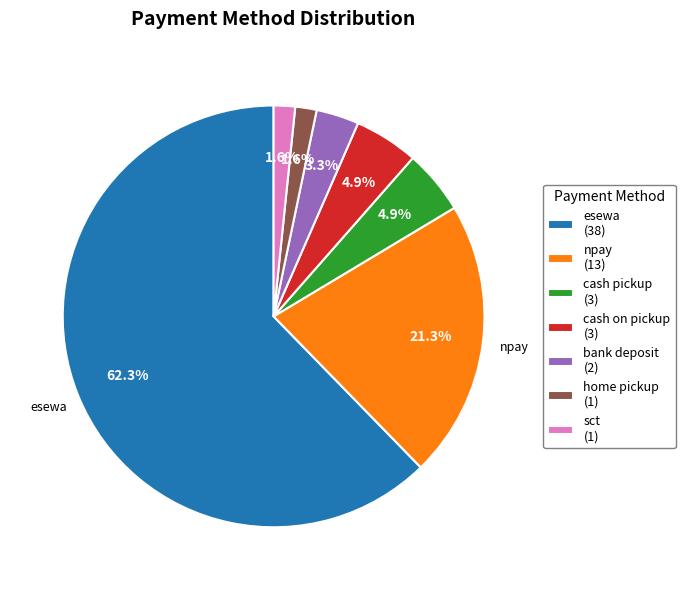

Which has a higher value, bank deposit (2) or cash pickup (3)?

cash pickup (3)